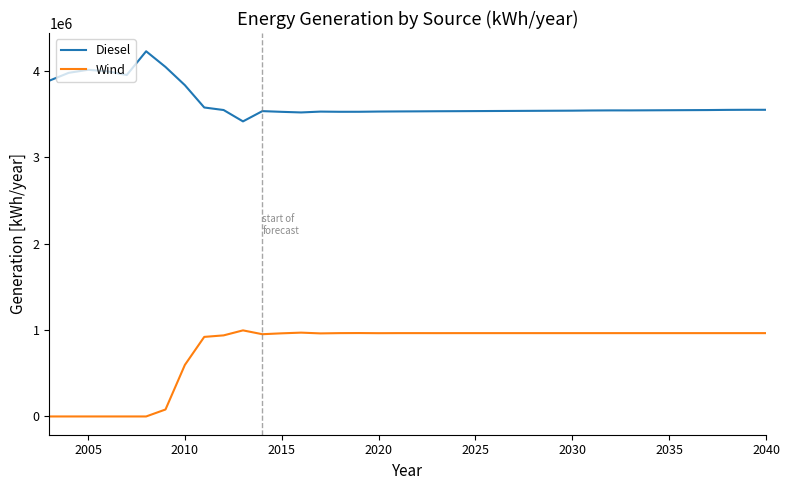

Rank the series by their maximum value, from lowest to highest.

Wind, Diesel